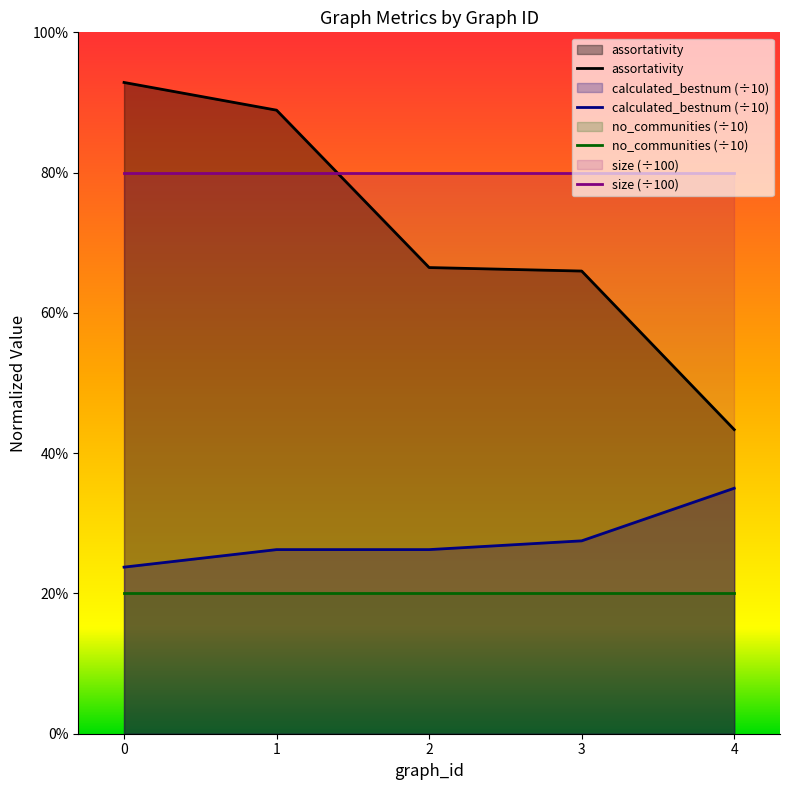

True or false: assortativity has a value of 0.9 at 1.

True